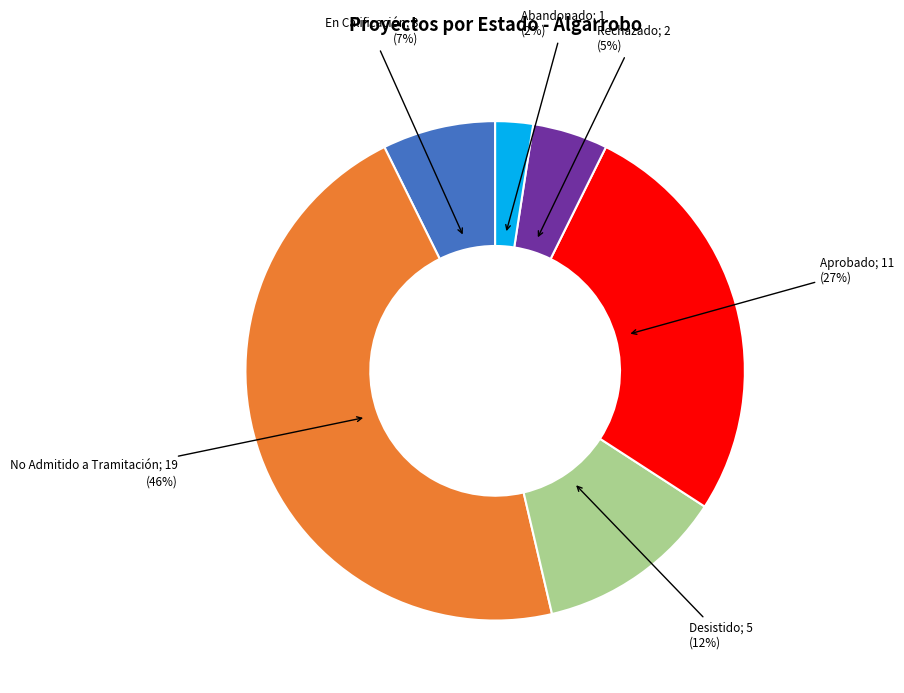

Is there a majority slice in this chart?

No